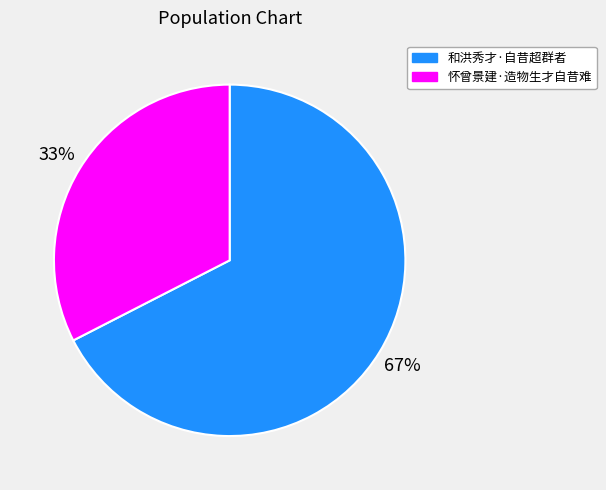

To the nearest percent, what percentage of the pie is 怀曾景建·造物生才自昔难?

33%